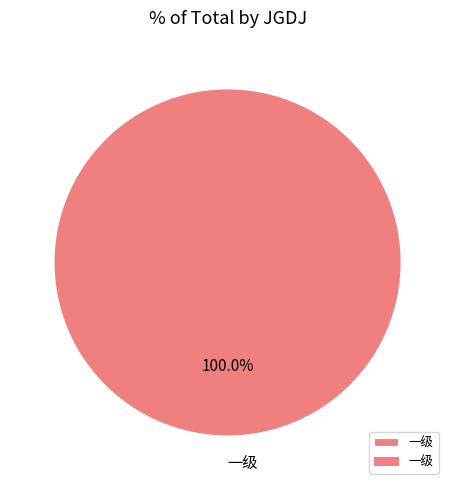

Count the number of slices in the pie.

1